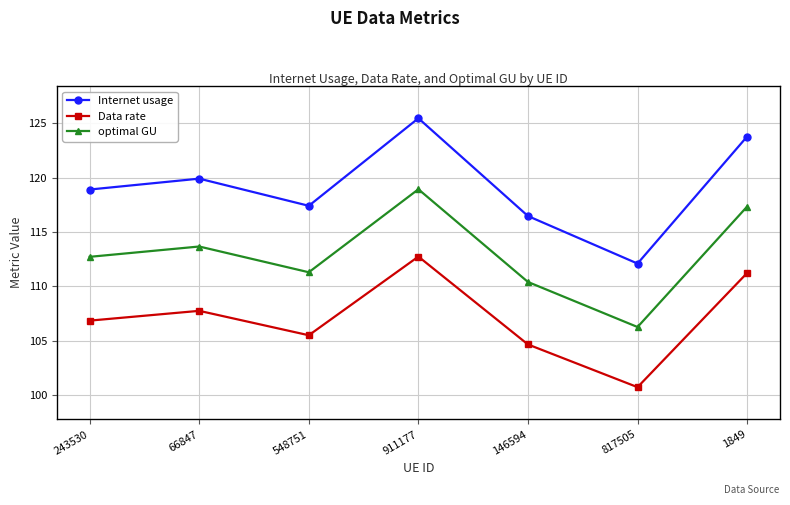

Where is optimal GU nearest to the value 112?

548751